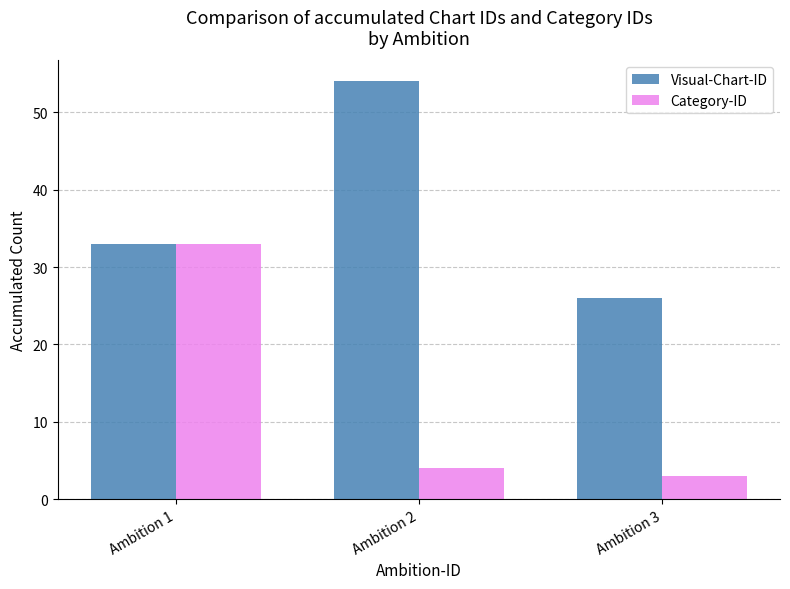

How many data points does each series have?

3